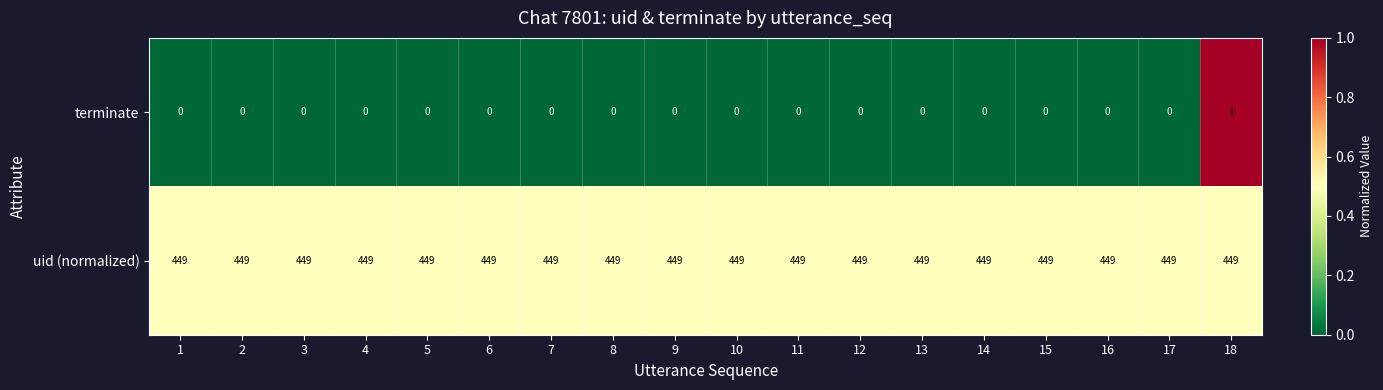

What is the maximum value shown in the chart?

449